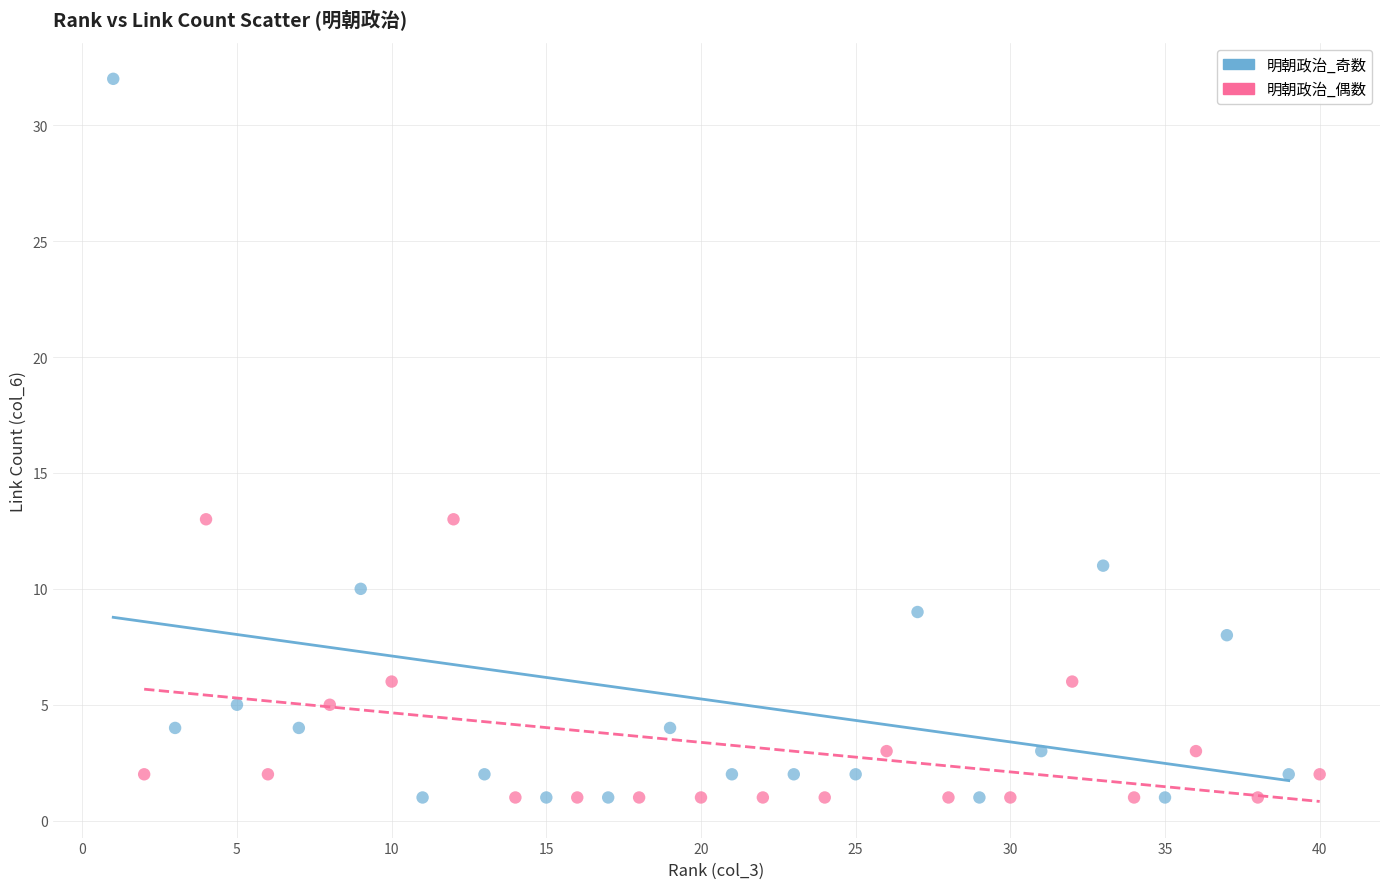

Which series reaches the maximum Y coordinate?

明朝政治_奇数